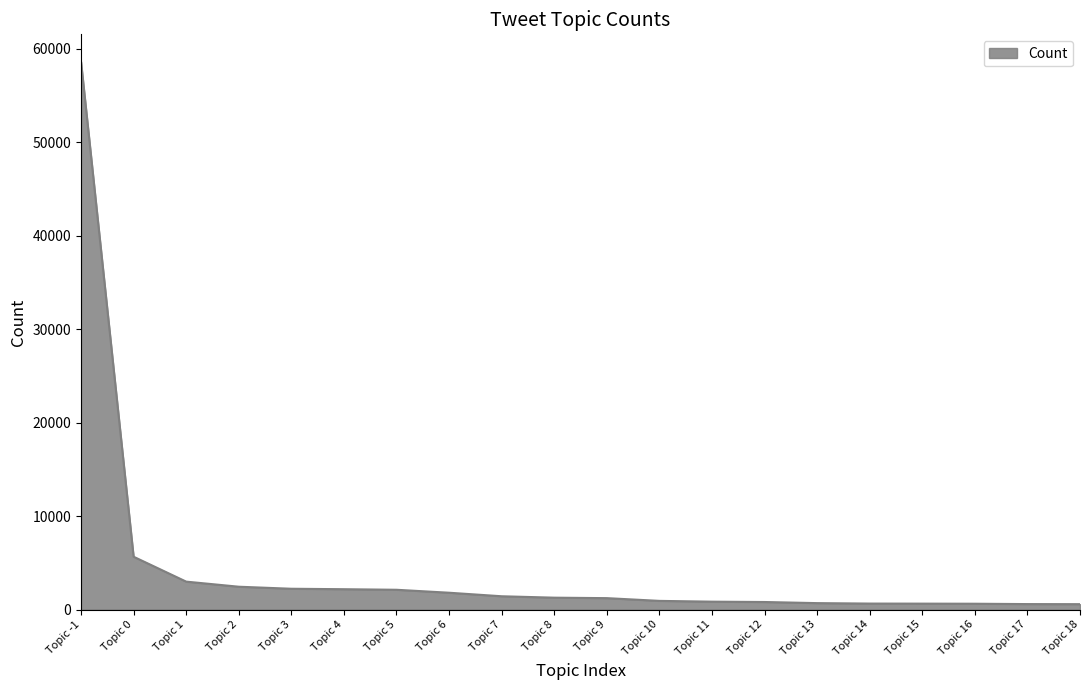

How many lines are shown in the chart?

1